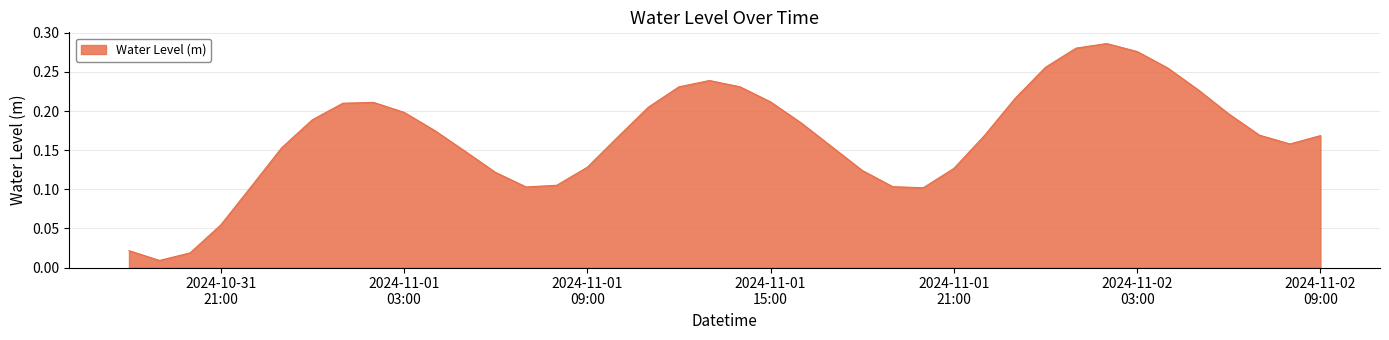

What is the difference between the second highest and minimum values?

0.3